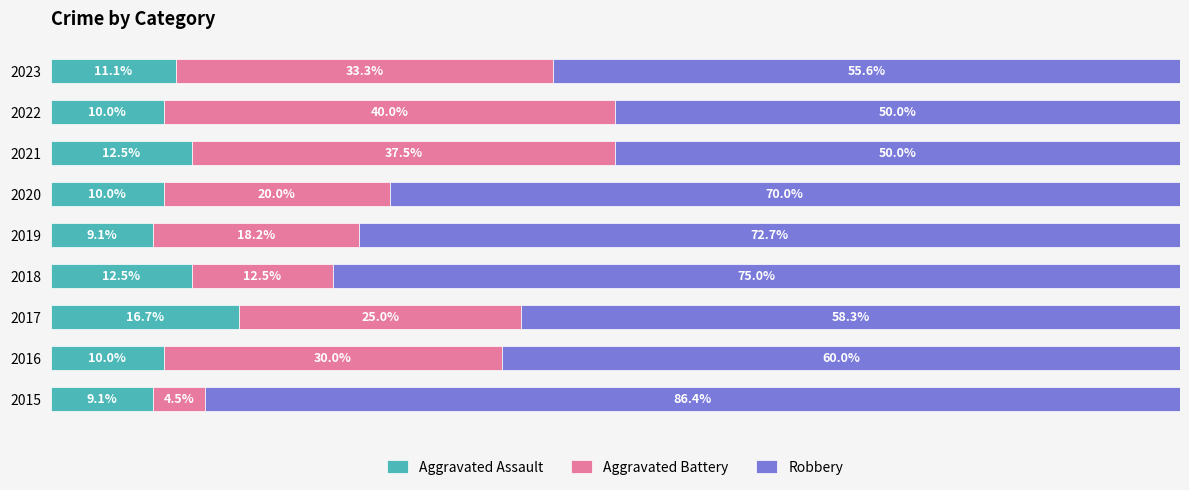

What are all the series names shown in the legend?

Aggravated Assault, Aggravated Battery, Robbery